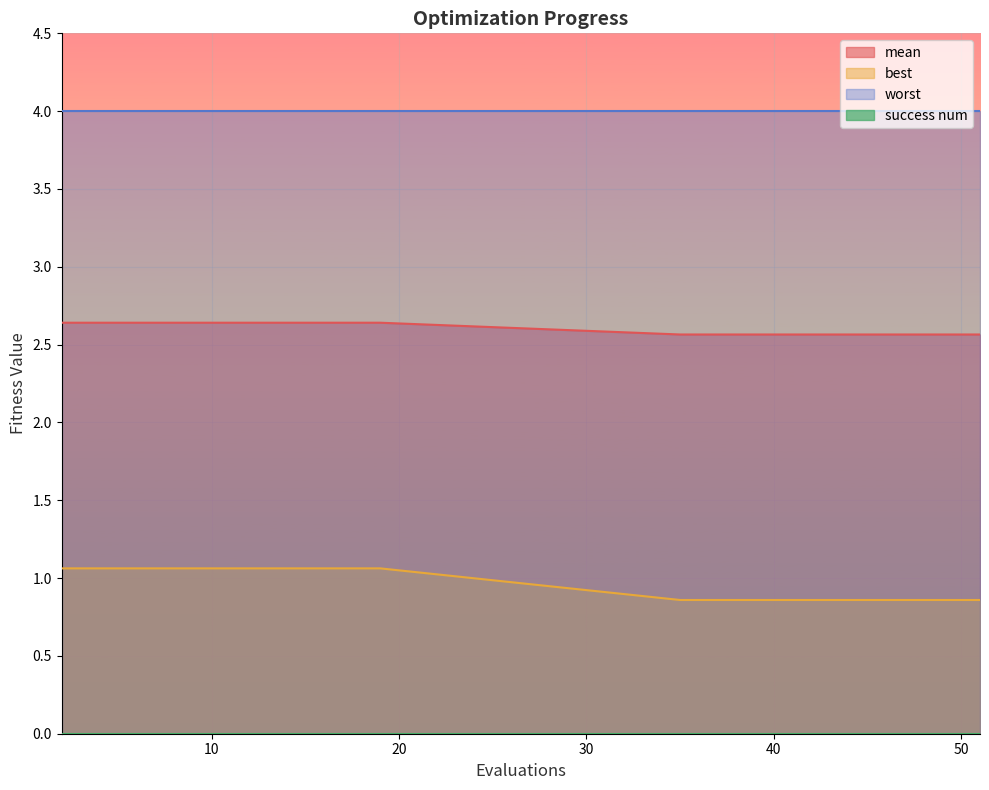

Does the chart display data point markers on the line(s)?

No